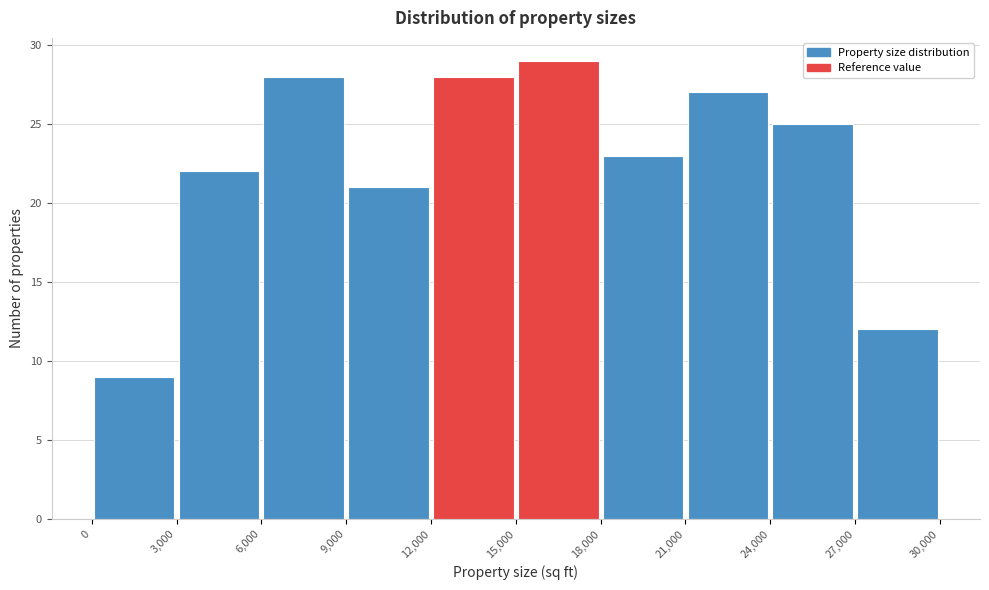

Reading left to right, list every bar in this chart as the range it spans on the x-axis followed by its height. The values are not printed on the chart, so give them approximately, as read against the axis.

0 to 3,000: 9
3,000 to 6,000: 22
6,000 to 9,000: 28
9,000 to 12,000: 21
12,000 to 15,000: 28
15,000 to 18,000: 29
18,000 to 21,000: 23
21,000 to 24,000: 27
24,000 to 27,000: 25
27,000 to 30,000: 12